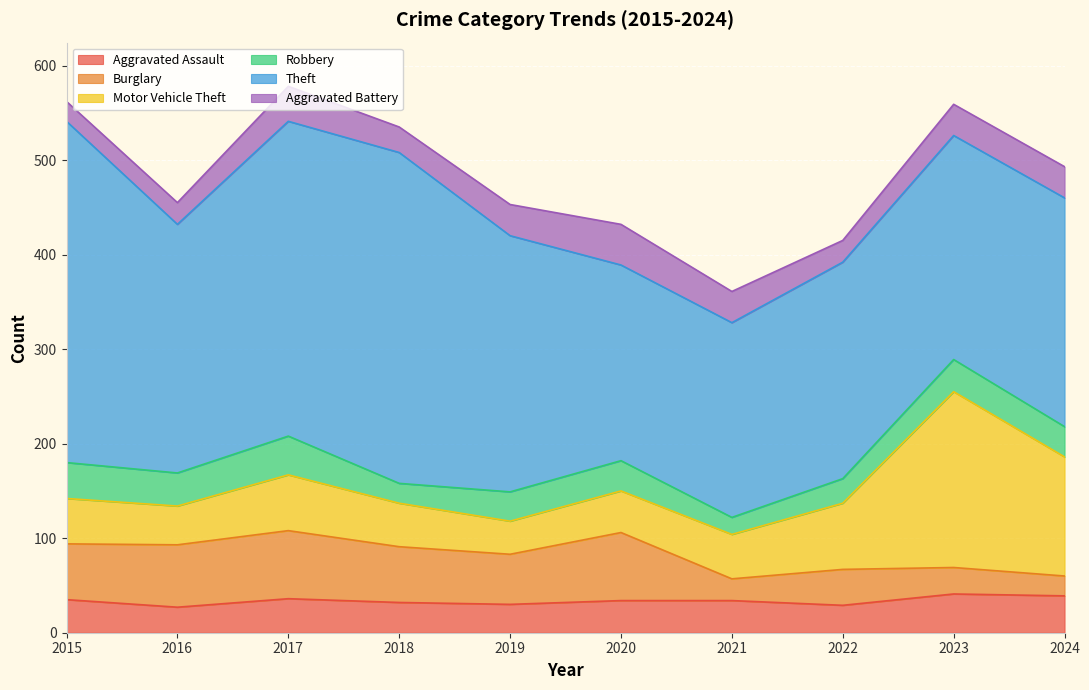

How many values in the Motor Vehicle Theft series are below 48?

5